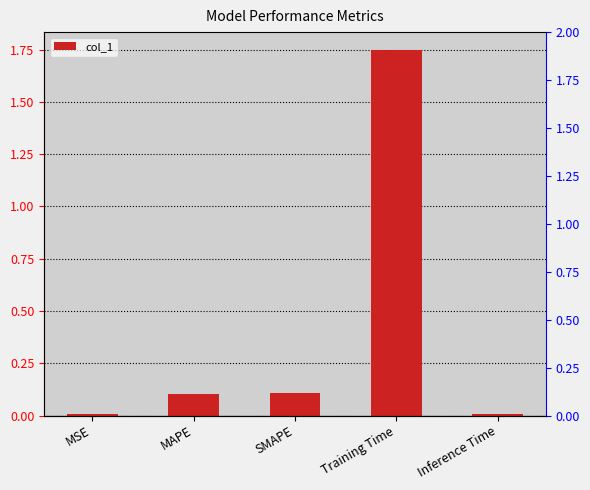

Reading left to right, list all the values displayed in this chart.

MSE=0.0	MAPE=0.1	SMAPE=0.1	Training Time=1.7	Inference Time=0.0